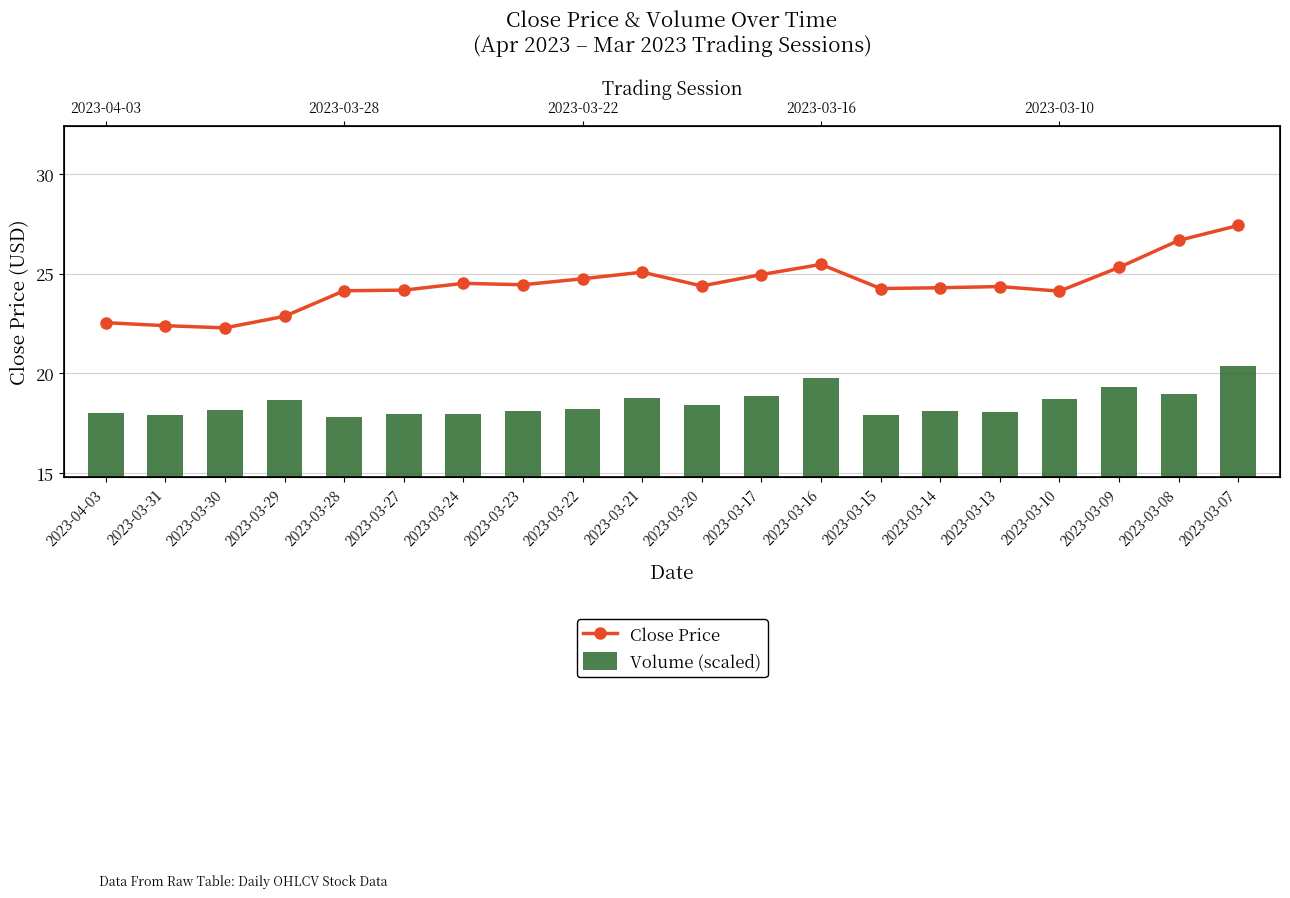

List the series in order of their peak value, highest first.

Close Price, Volume (scaled)